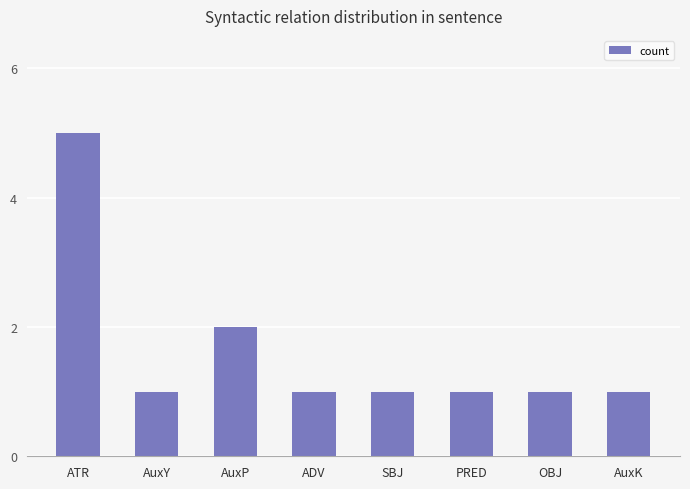

What is the smallest value displayed?

1